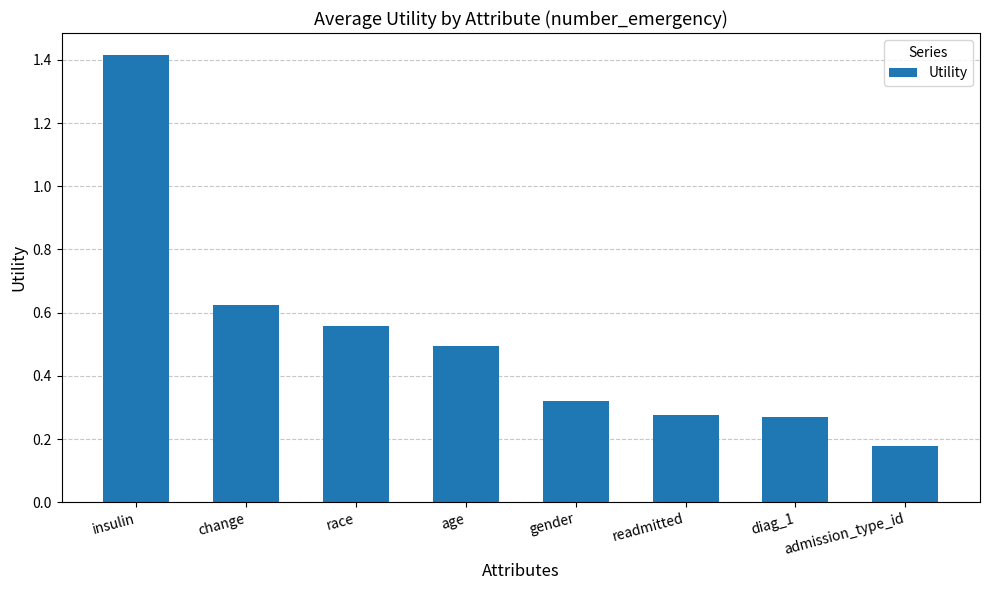

What is the sum of all values?

4.1